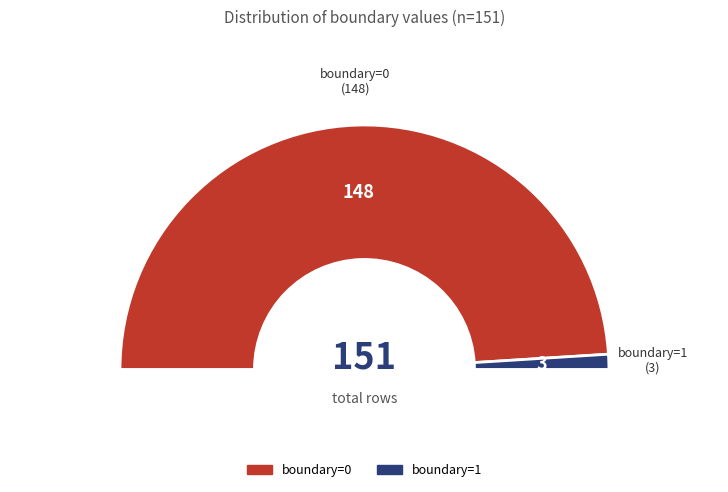

Is there any slice that represents more than half of the pie?

Yes